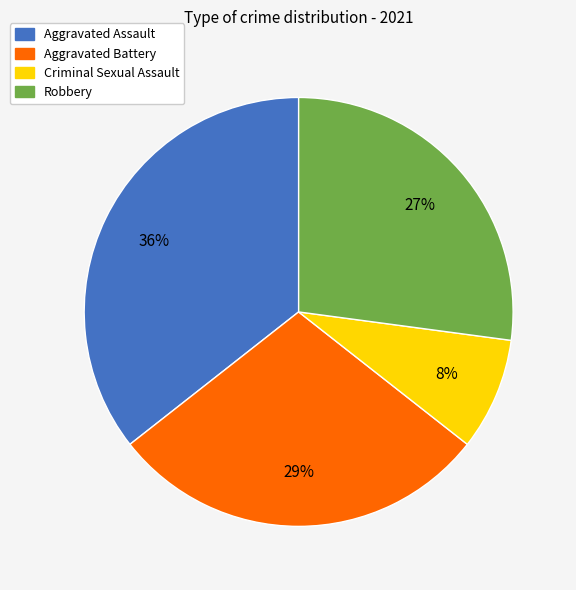

The Aggravated Battery slice represents 29% of the pie. True or false?

True